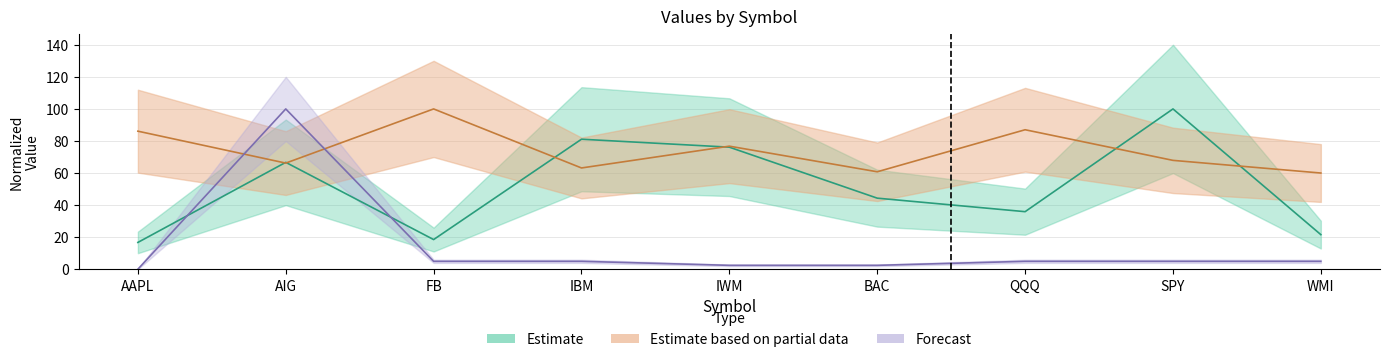

At which category does Price reach its first local valley?

FB